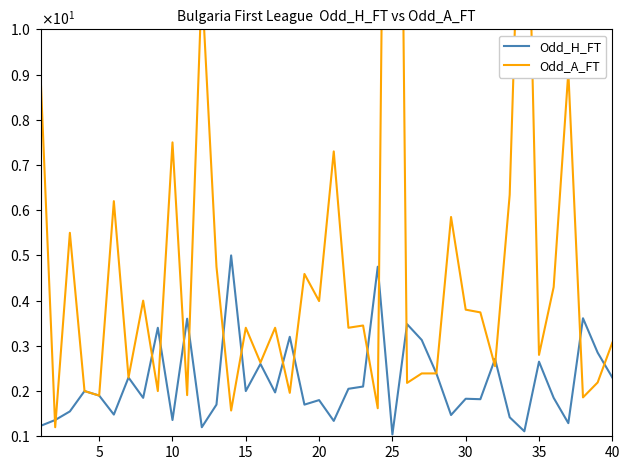

Count the number of data series in this chart.

2